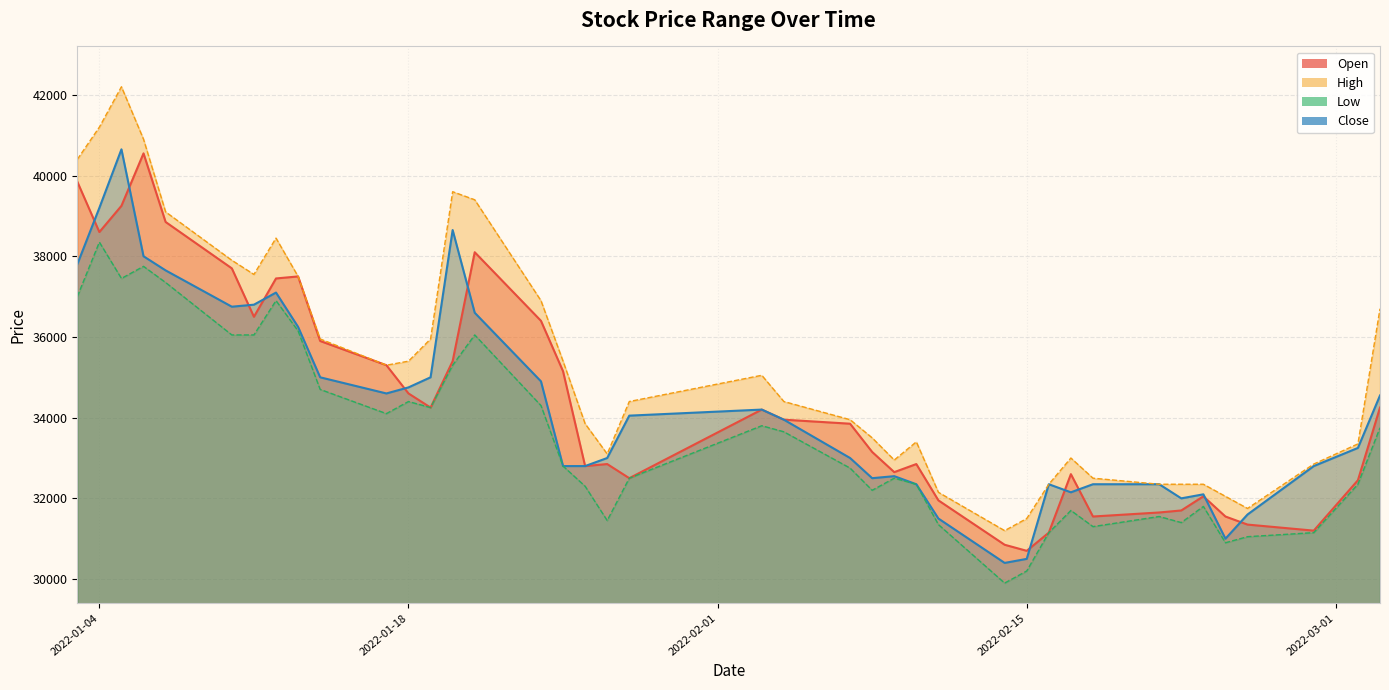

How many data points in Open are less than 33950?

20